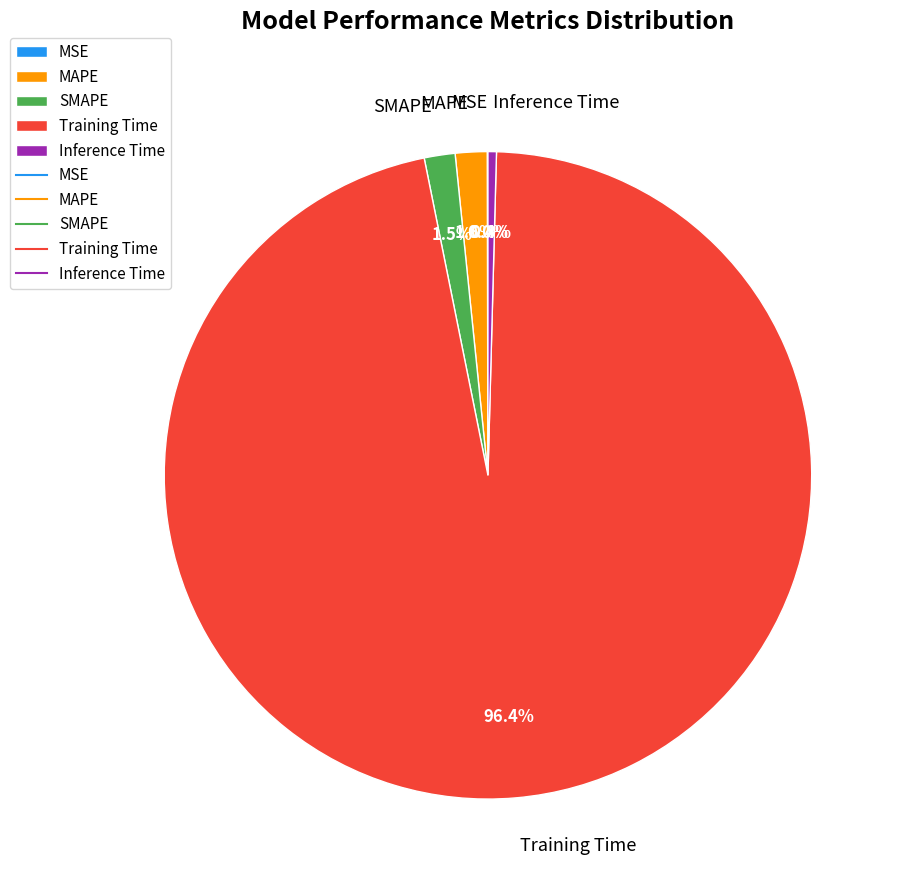

Is there any slice that represents more than half of the pie?

Yes